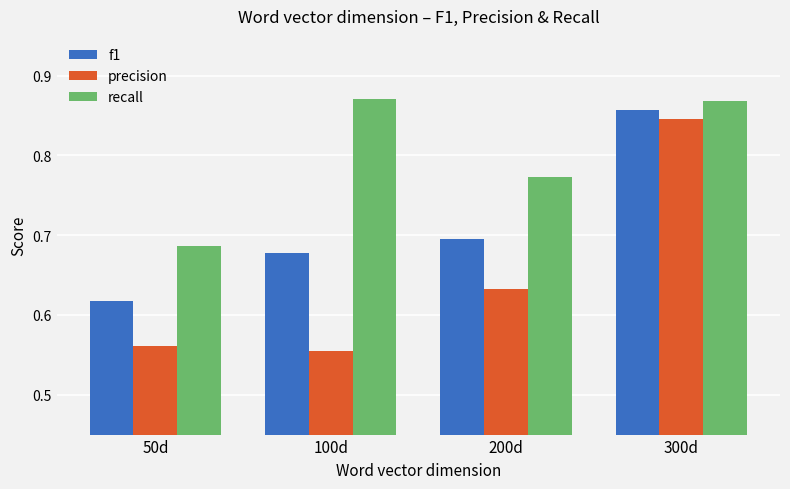

True or false: recall has a value of 0.4 at 300d.

False